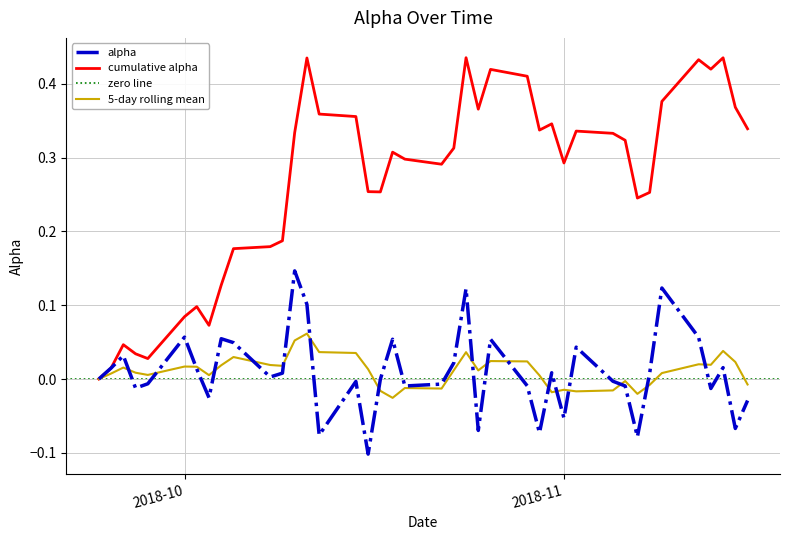

At which label is the value closest to 0?

2018-10